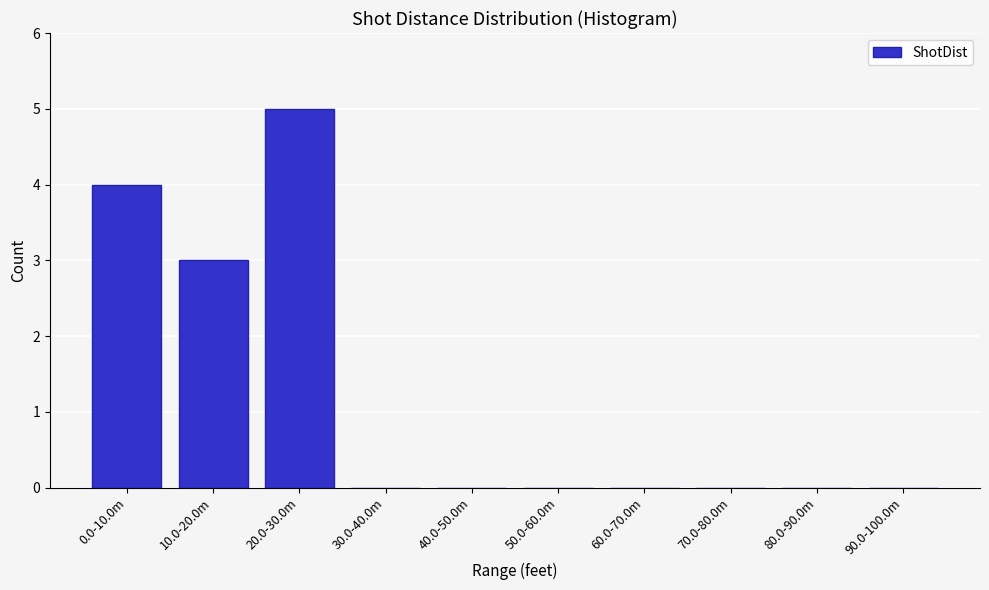

Reading right to left, extract all data points from this chart.

90.0-100.0m=0	80.0-90.0m=0	70.0-80.0m=0	60.0-70.0m=0	50.0-60.0m=0	40.0-50.0m=0	30.0-40.0m=0	20.0-30.0m=5	10.0-20.0m=3	0.0-10.0m=4